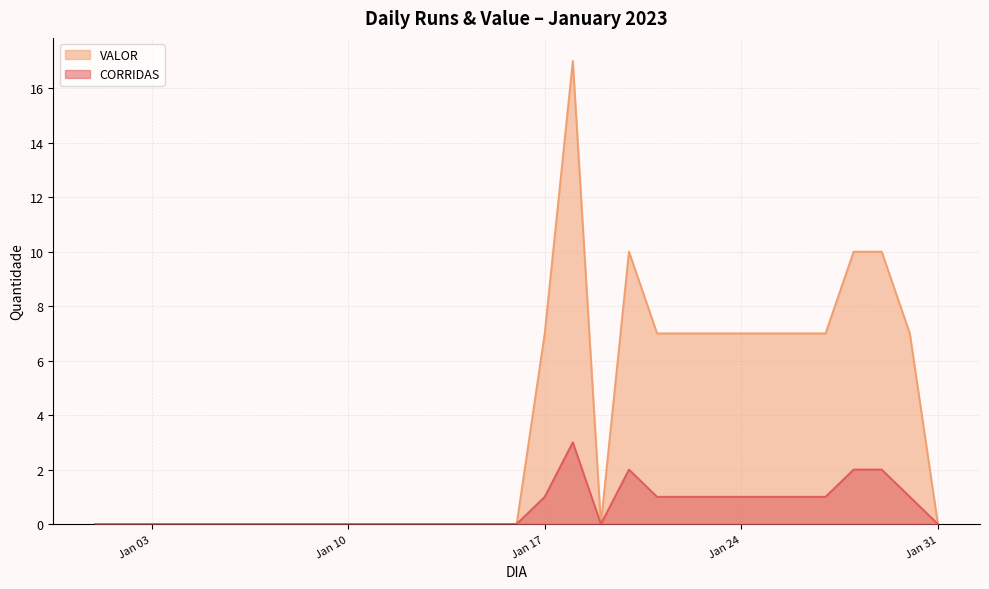

Reading right to left, list all the values displayed in this chart.

CORRIDAS: 0	1	2	2	1	1	1	1	1	1	1	2	0	3	1	0	0	0	0	0	0	0	0	0	0	0	0	0	0	0	0
VALOR: 0	7	10	10	7	7	7	7	7	7	7	10	0	17	7	0	0	0	0	0	0	0	0	0	0	0	0	0	0	0	0